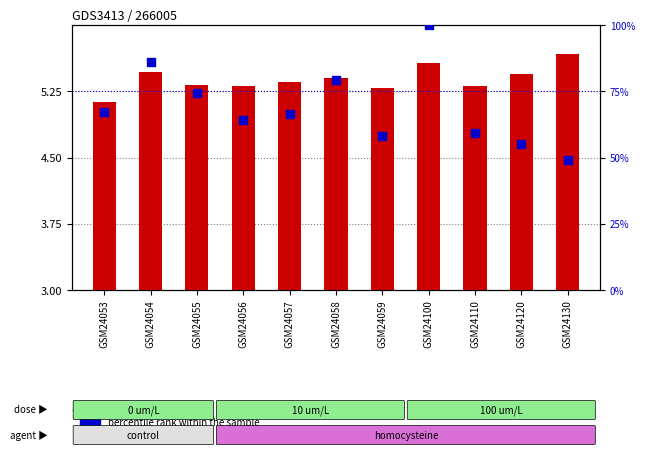

What are all the series names shown in the legend?

transformed count, percentile rank within the sample